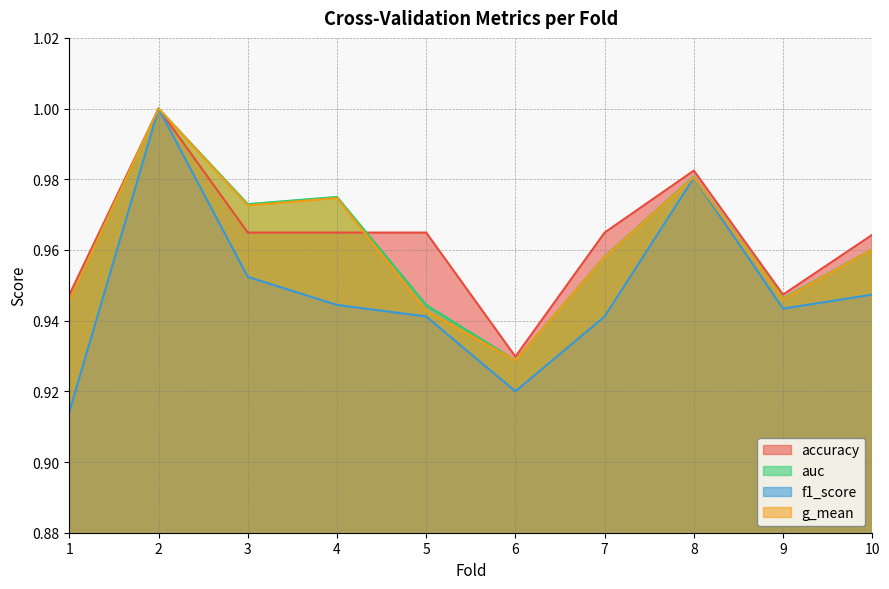

Reading right to left, transcribe all the data shown in this chart.

accuracy: 1.0	0.9	1.0	1.0	0.9	1.0	1.0	1.0	1.0	0.9
auc: 1.0	0.9	1.0	1.0	0.9	0.9	1.0	1.0	1.0	0.9
f1_score: 0.9	0.9	1.0	0.9	0.9	0.9	0.9	1.0	1.0	0.9
g_mean: 1.0	0.9	1.0	1.0	0.9	0.9	1.0	1.0	1.0	0.9